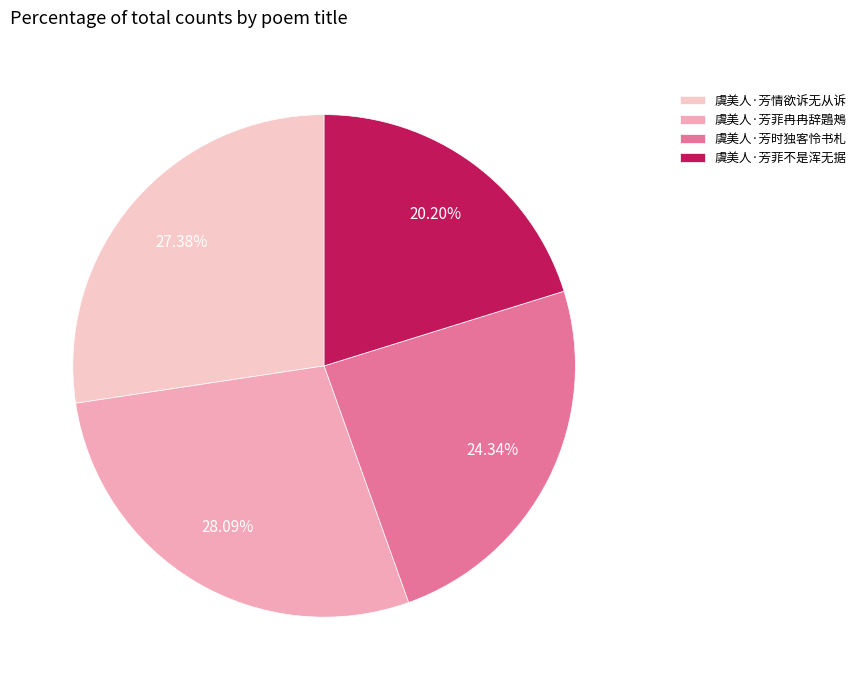

What is the change in value from 虞美人·芳情欲诉无从诉 to 虞美人·芳时独客怜书札?

-33395